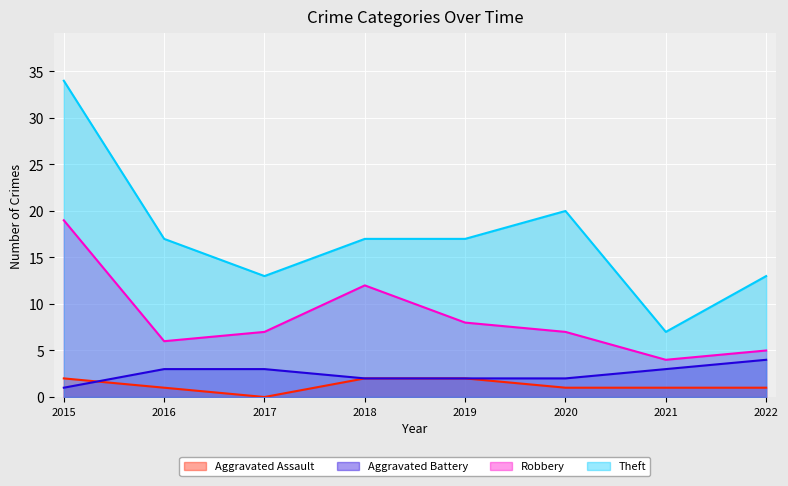

True or false: Robbery and Aggravated Battery intersect in this chart.

False